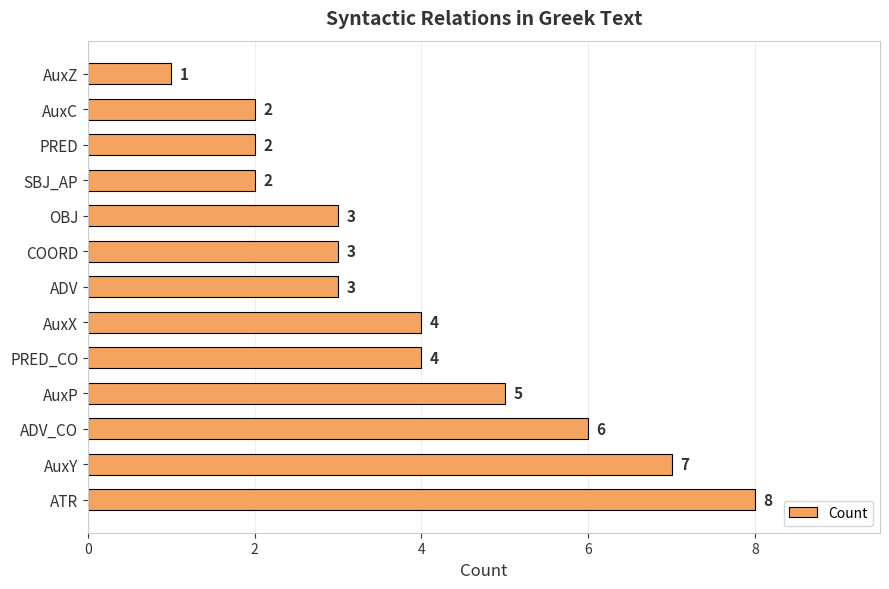

Count the values in the range 2 to 5.

9